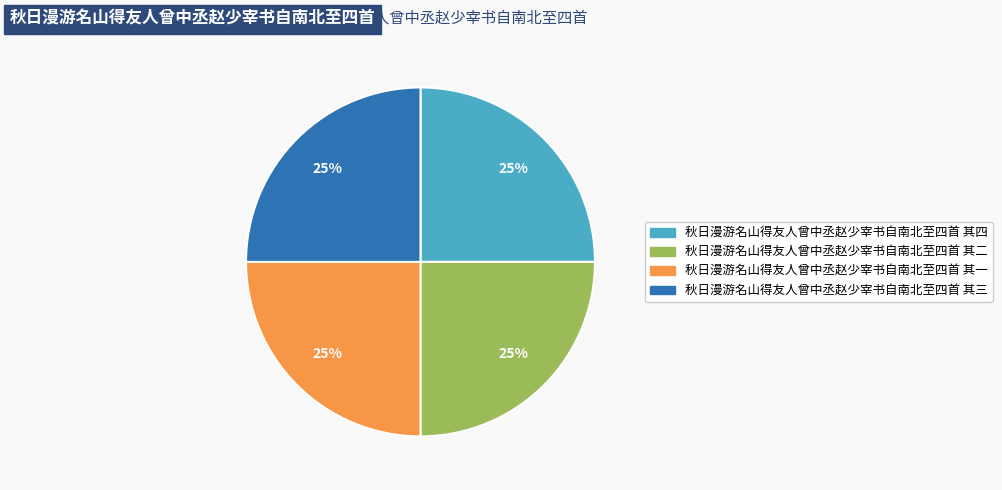

To the nearest percent, what is the average slice percentage?

25%